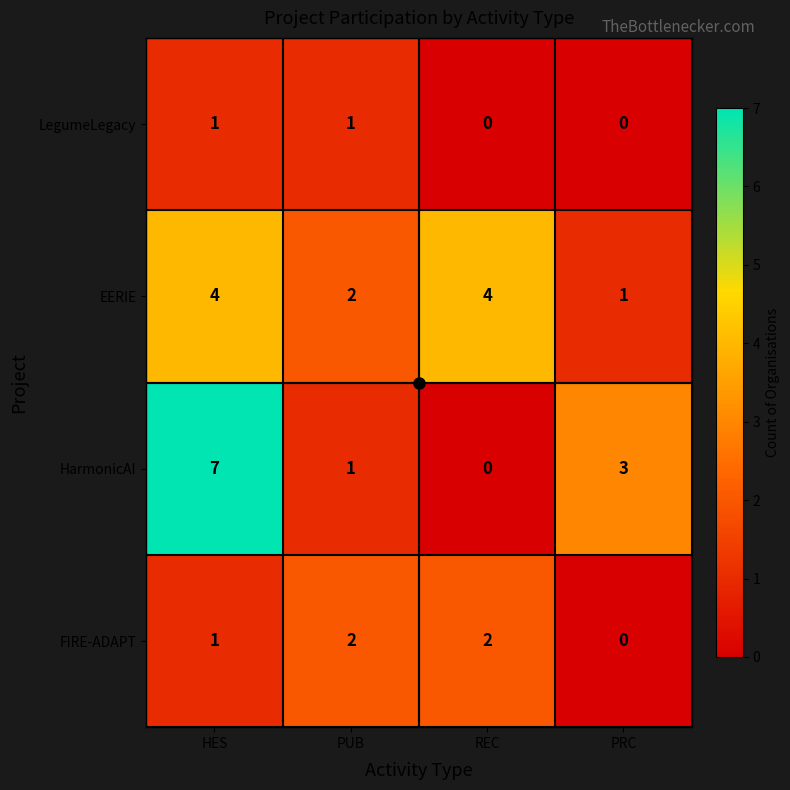

Is it true that HarmonicAI equals 1 at PUB?

True